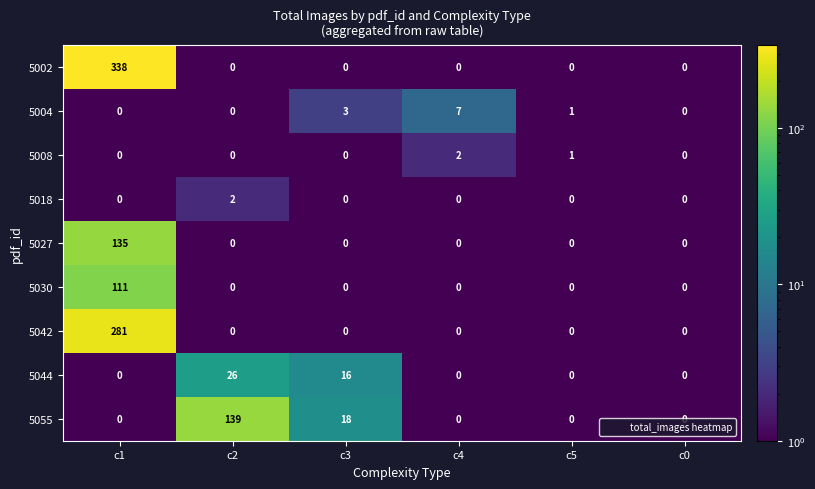

The value of 5042 at c5 is 0. True or false?

True